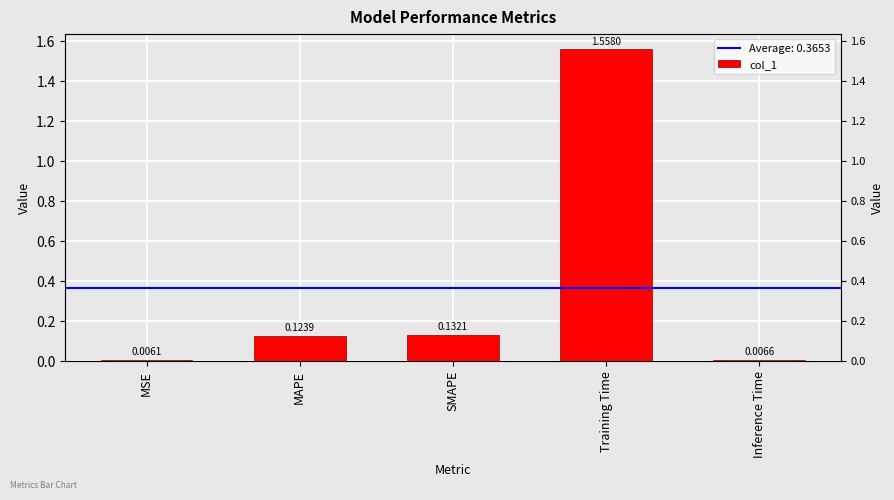

Where is the data nearest to the value 0?

MSE